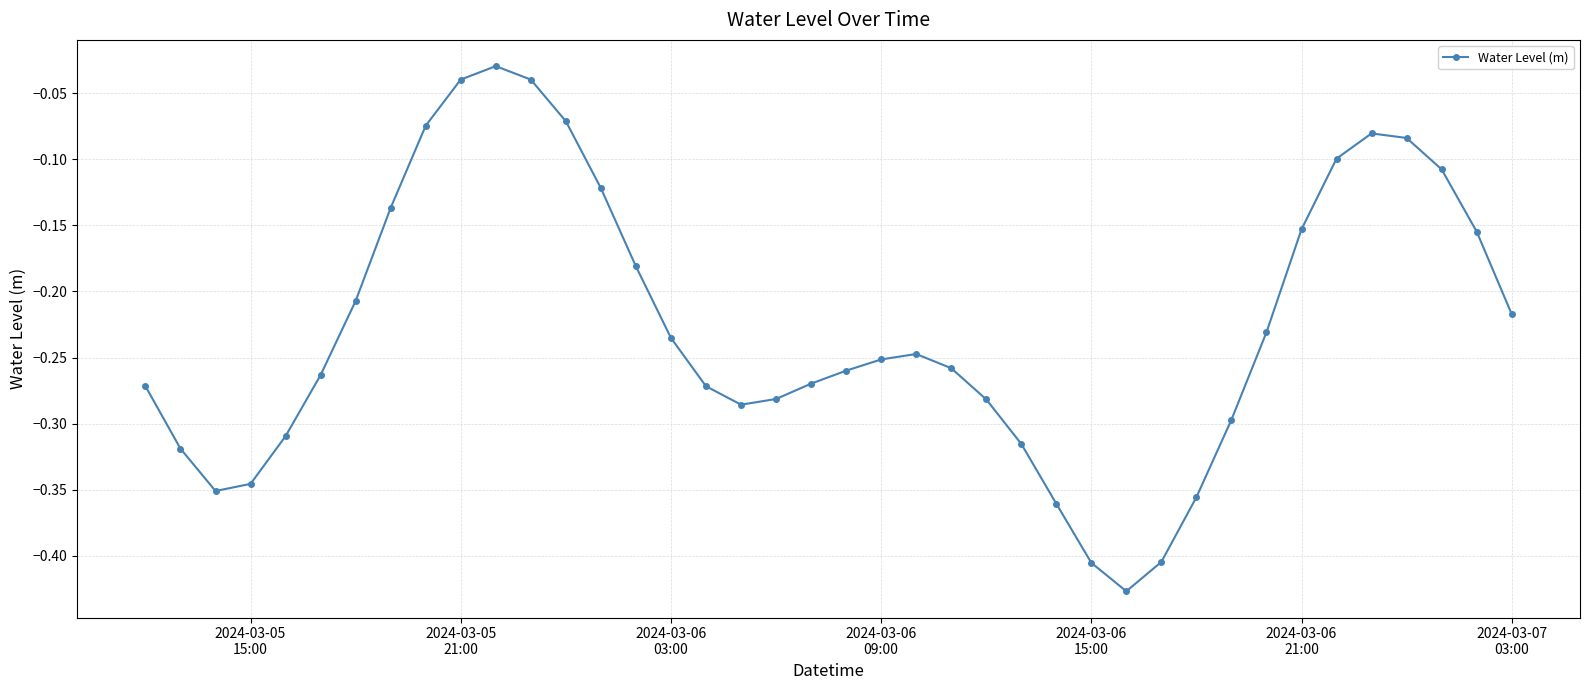

True or false: there are more than 2 points higher than both neighbors.

True